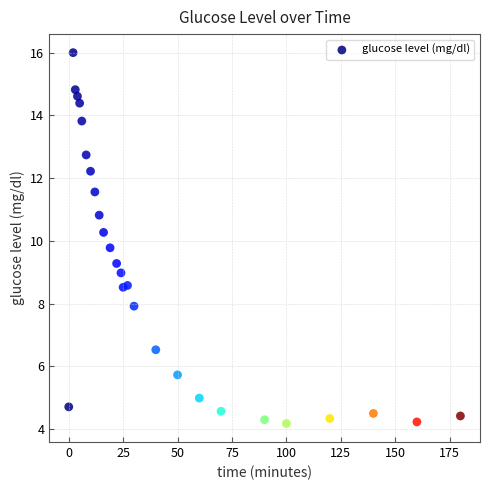

What is the range of Y values (max minus min)?

11.8